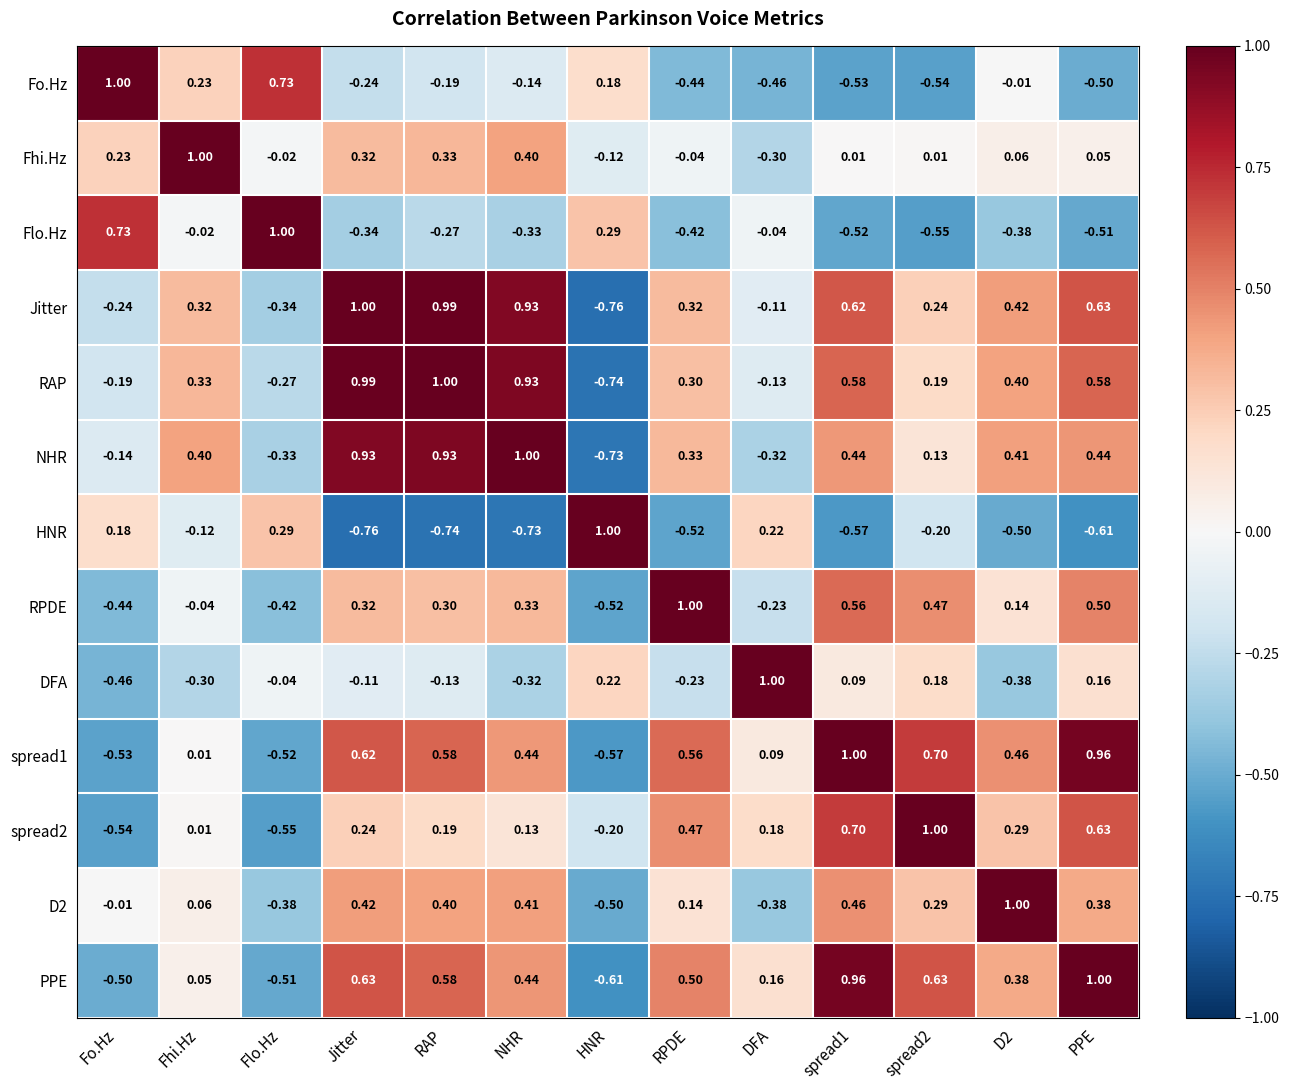

Where does the RAP series first go above 0?

Fhi.Hz